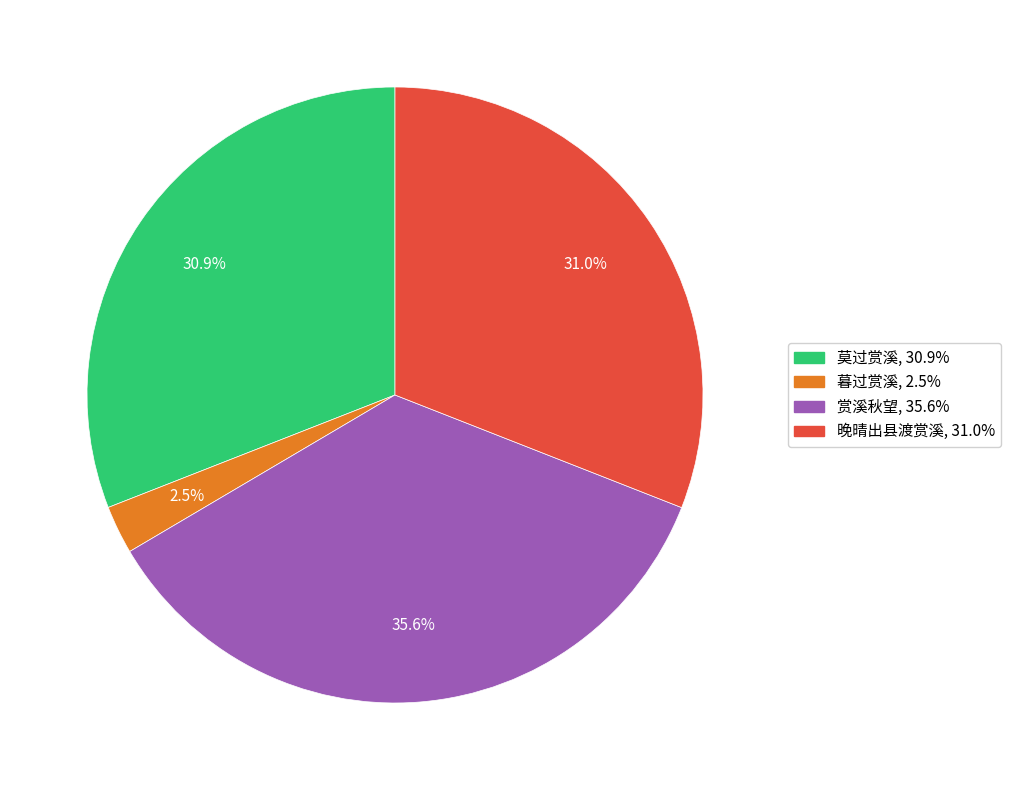

Which has a higher value, 莫过赏溪 or 暮过赏溪?

莫过赏溪